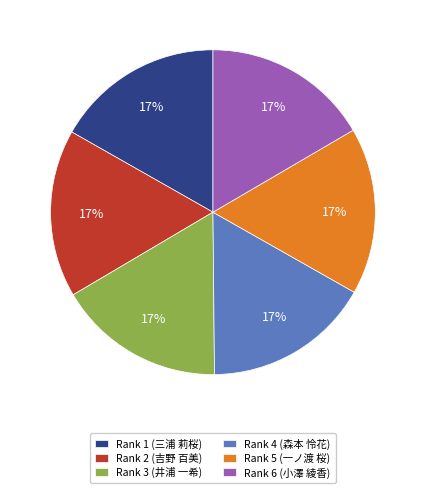

Is there a majority slice in this chart?

No